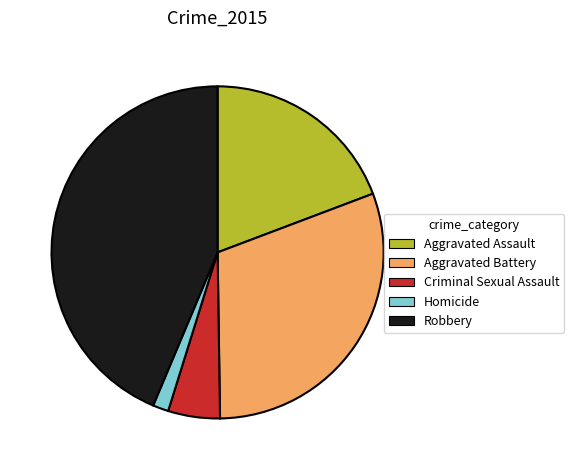

Does Robbery represent more than half of the total?

No